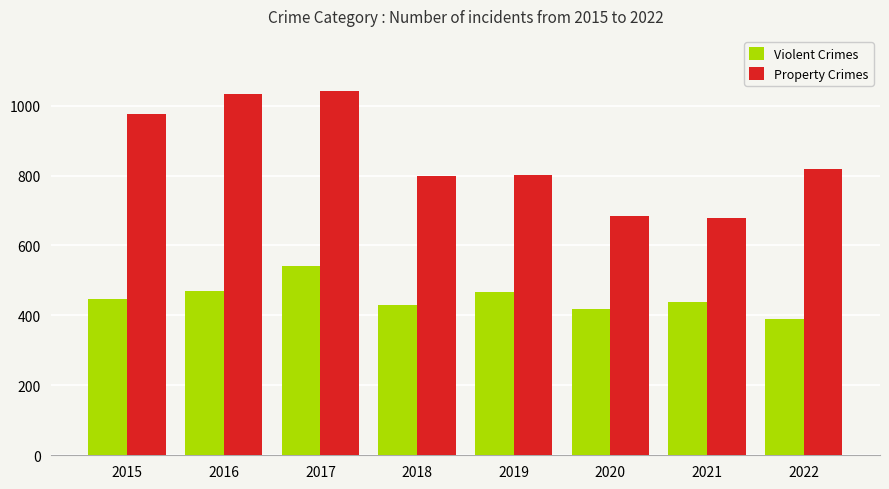

How many data points in Violent Crimes are less than 448?

4